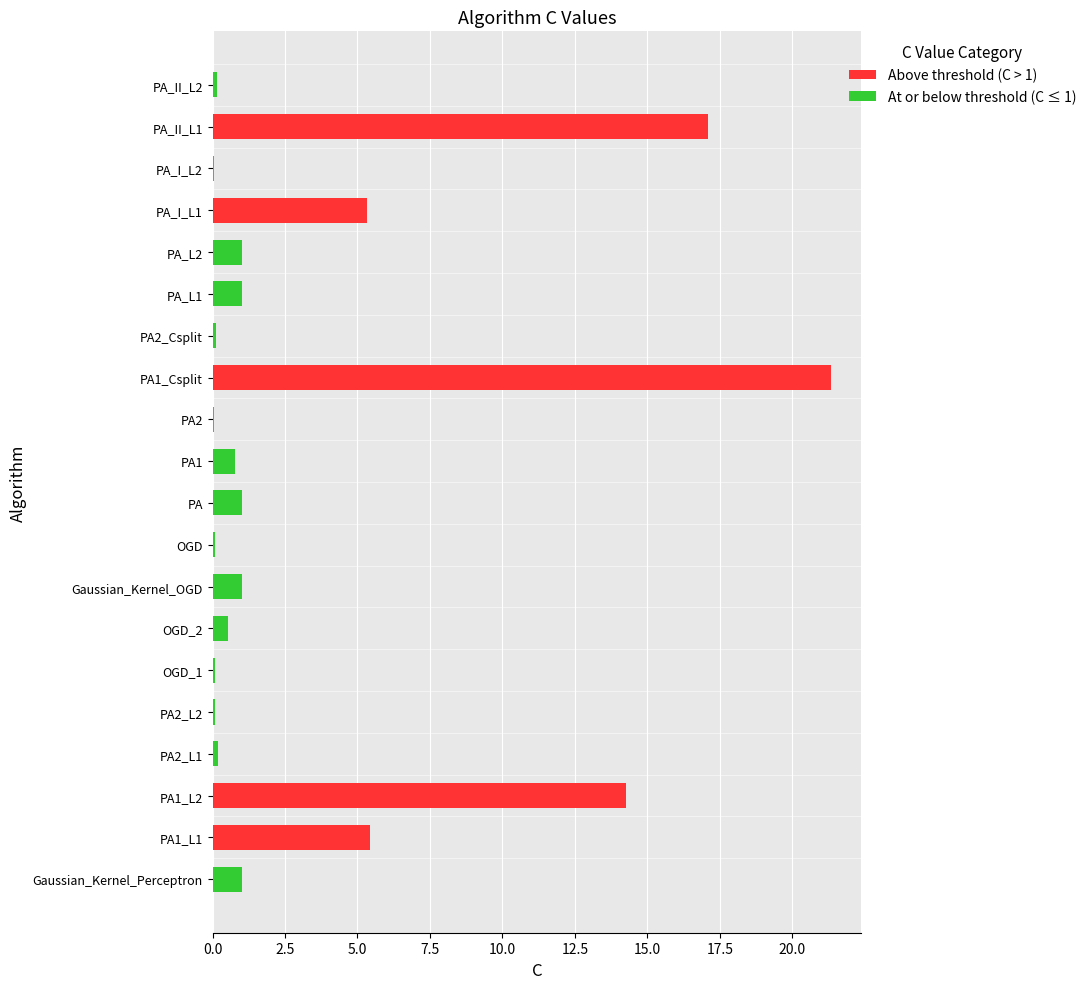

Which label corresponds to the smallest value in the chart?

PA_I_L2